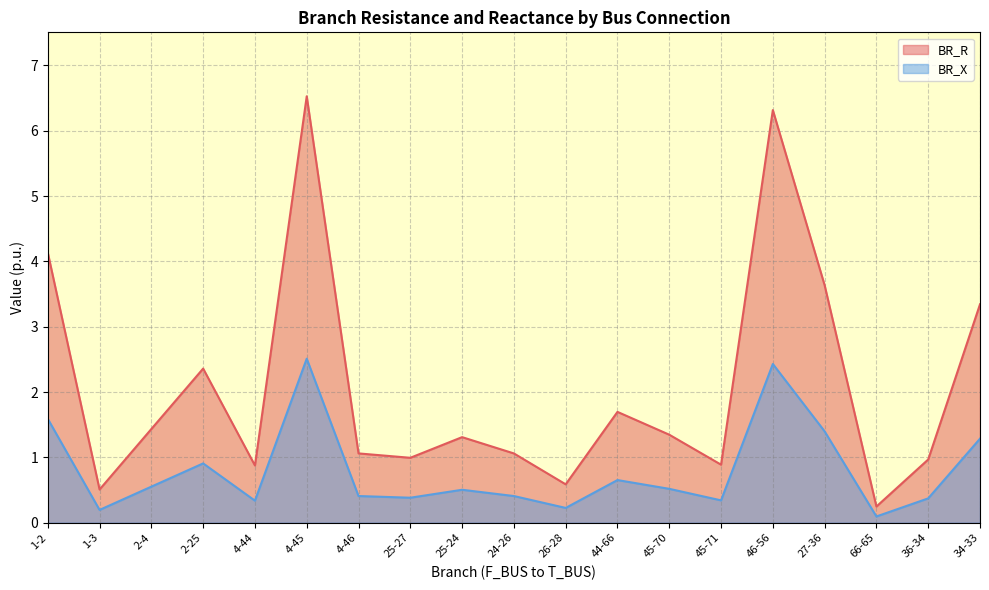

The value of BR_X at 1-3 is 0.2. True or false?

True